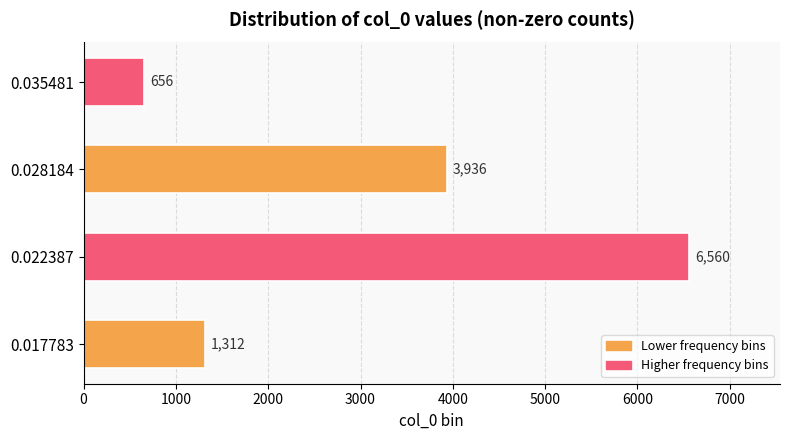

Does the chart contain stacked bars?

No